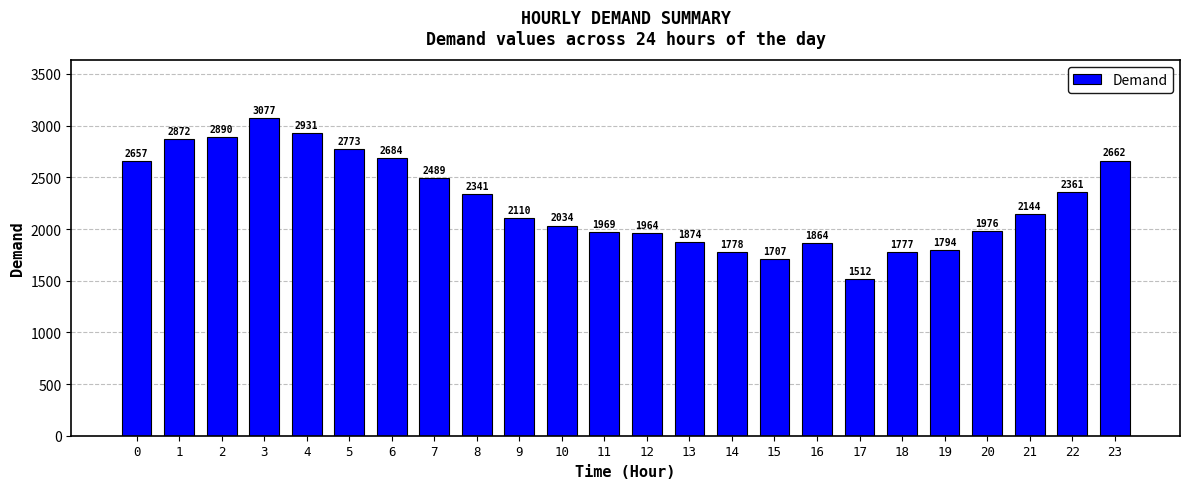

What value does the data have at 18, to the nearest 10?

1780